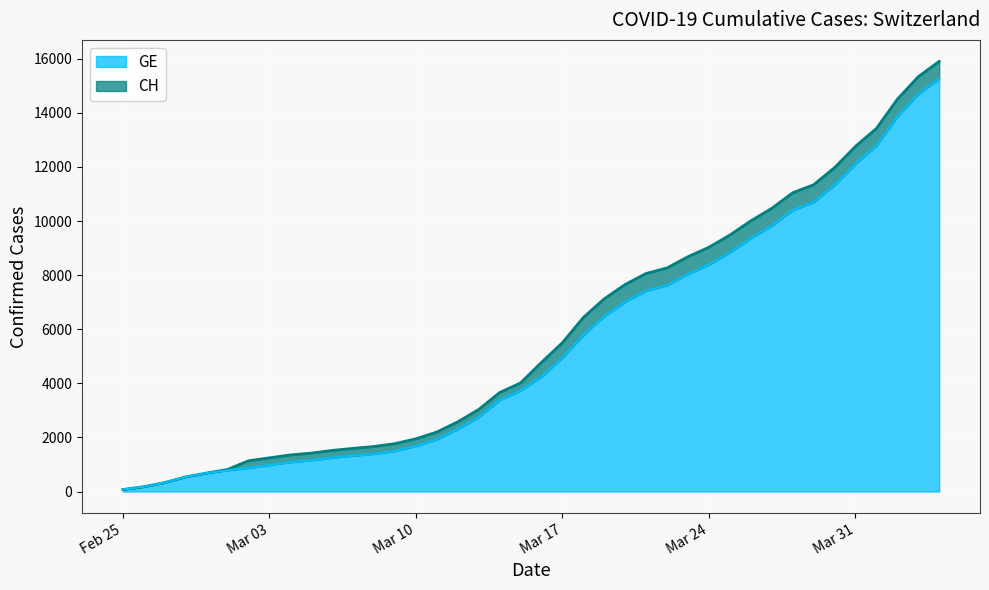

Between 2020-03-14 and 2020-03-29, which is larger?

2020-03-29